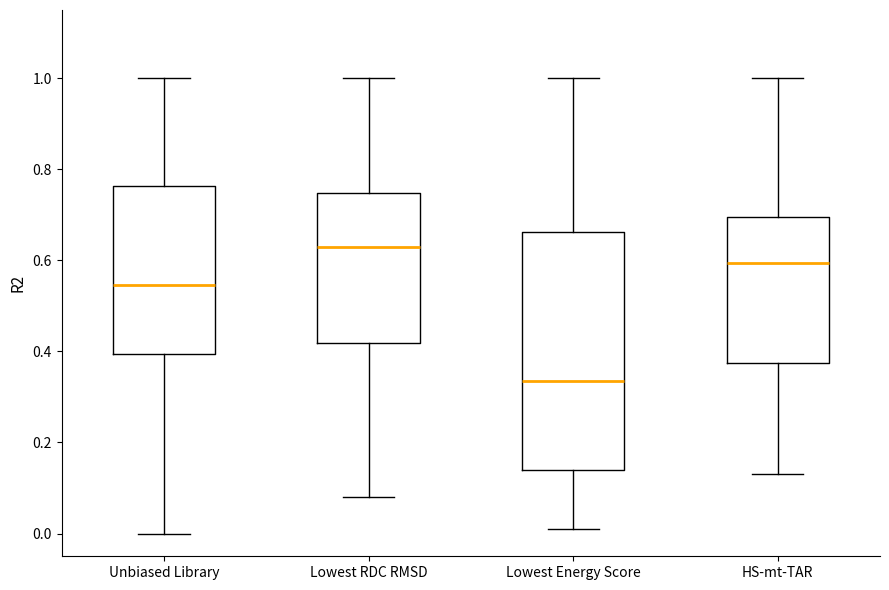

Reading left to right, read every box against the y-axis: the position of its median line, the range the box covers, and the ends of its whiskers. The values are not printed on the chart, so give them approximately, as read against the axis.

Unbiased Library: median 0.54, box 0.40 to 0.76, whiskers 0.00 to 1.00
Lowest RDC RMSD: median 0.64, box 0.42 to 0.74, whiskers 0.08 to 1.00
Lowest Energy Score: median 0.34, box 0.14 to 0.66, whiskers 0.02 to 1.00
HS-mt-TAR: median 0.60, box 0.38 to 0.70, whiskers 0.14 to 1.00